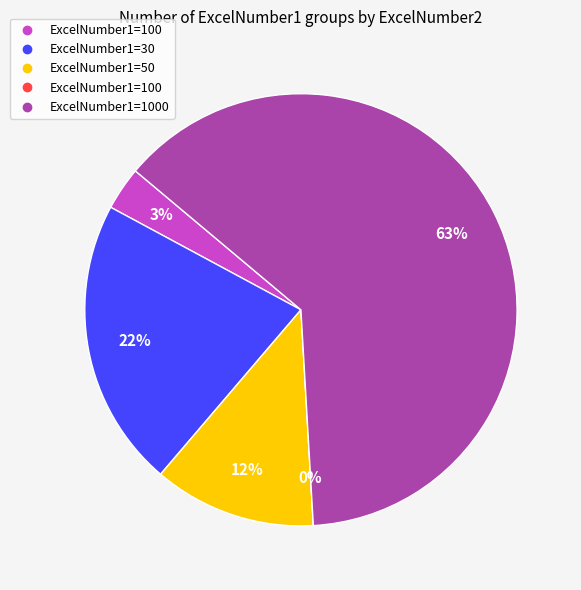

To the nearest percent, what is the difference between the 1000 and 100 slice percentages?

60%